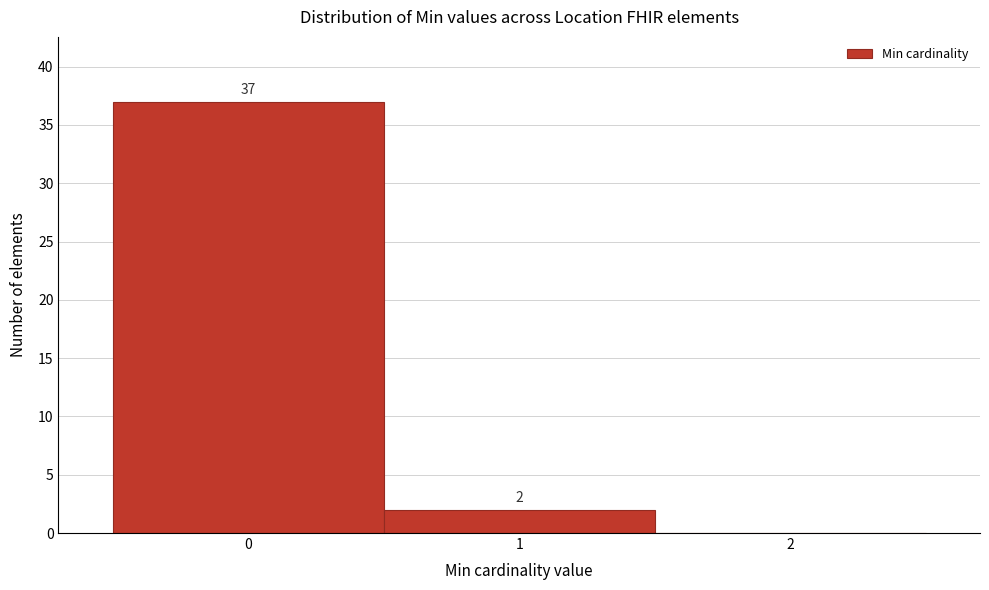

Over which range of the x-axis is the bar tallest?

-0.5 to 0.5